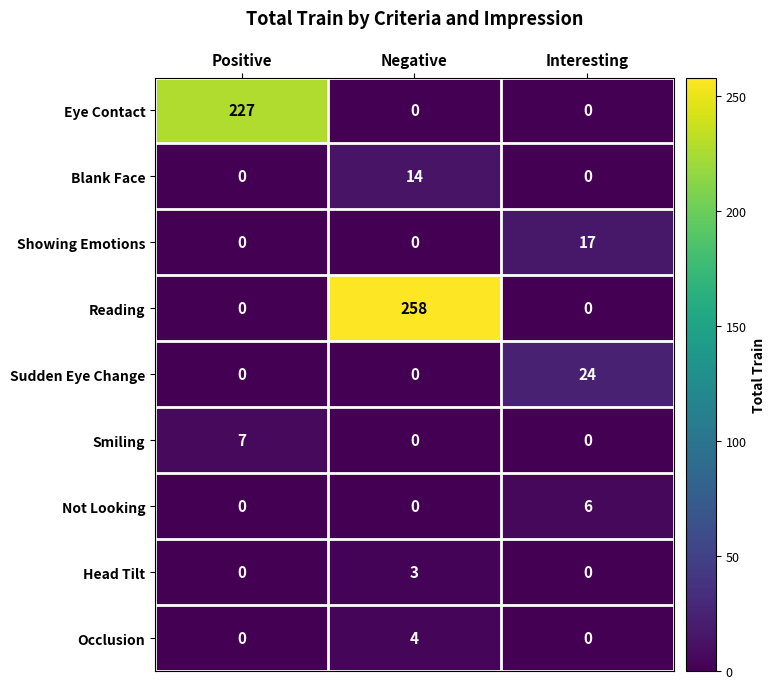

Reading right to left, extract all data points from this chart.

Eye Contact: 0	0	227
Blank Face: 0	14	0
Showing Emotions: 17	0	0
Reading: 0	258	0
Sudden Eye Change: 24	0	0
Smiling: 0	0	7
Not Looking: 6	0	0
Head Tilt: 0	3	0
Occlusion: 0	4	0